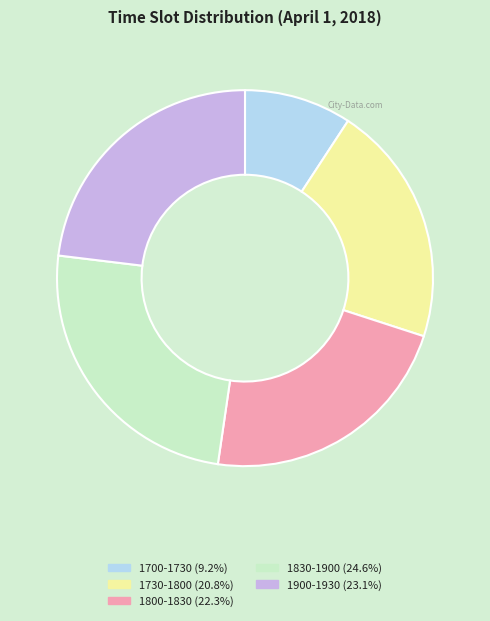

Is there a majority slice in this chart?

No